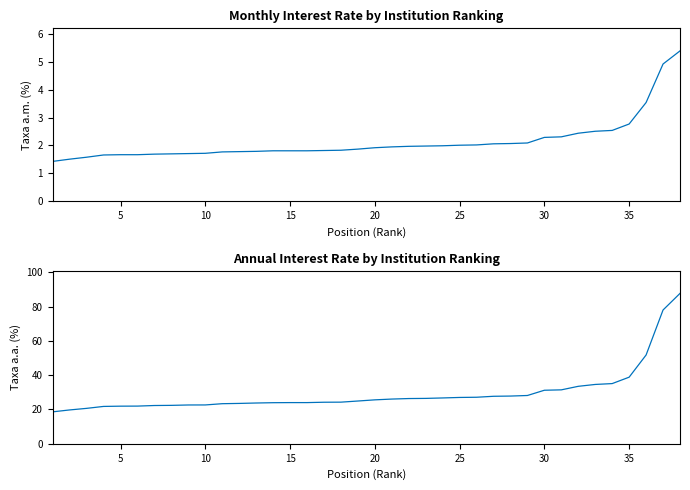

True or false: taxa_aa and taxa_am cross at least once.

False